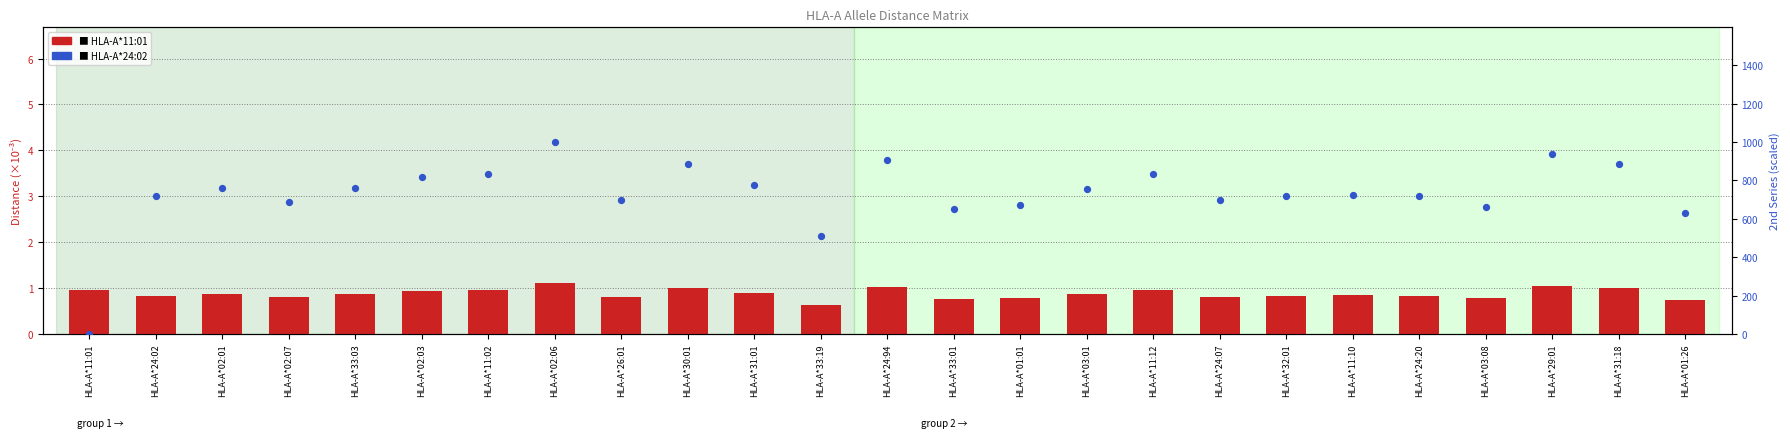

Which series contains the lowest Y value?

HLA-A*24:02